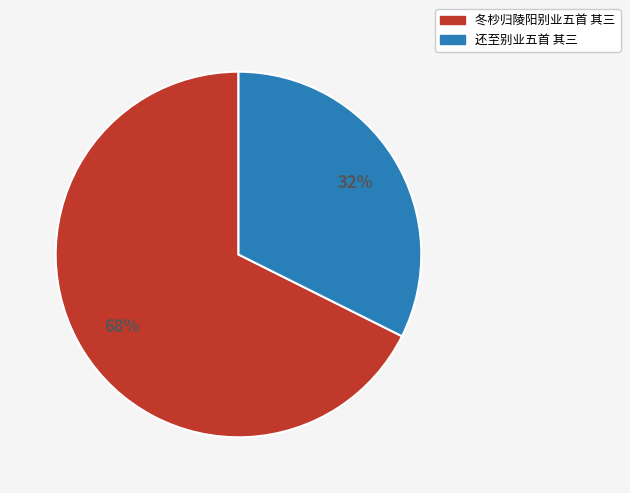

To the nearest percent, what is the average slice percentage?

50%